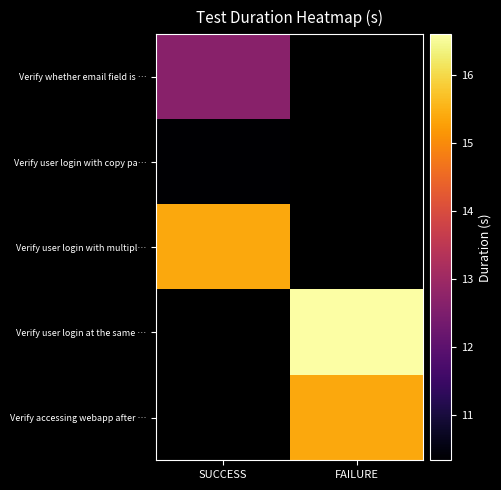

List the labels in order of Verify whether email field is … value, smallest first.

SUCCESS, FAILURE